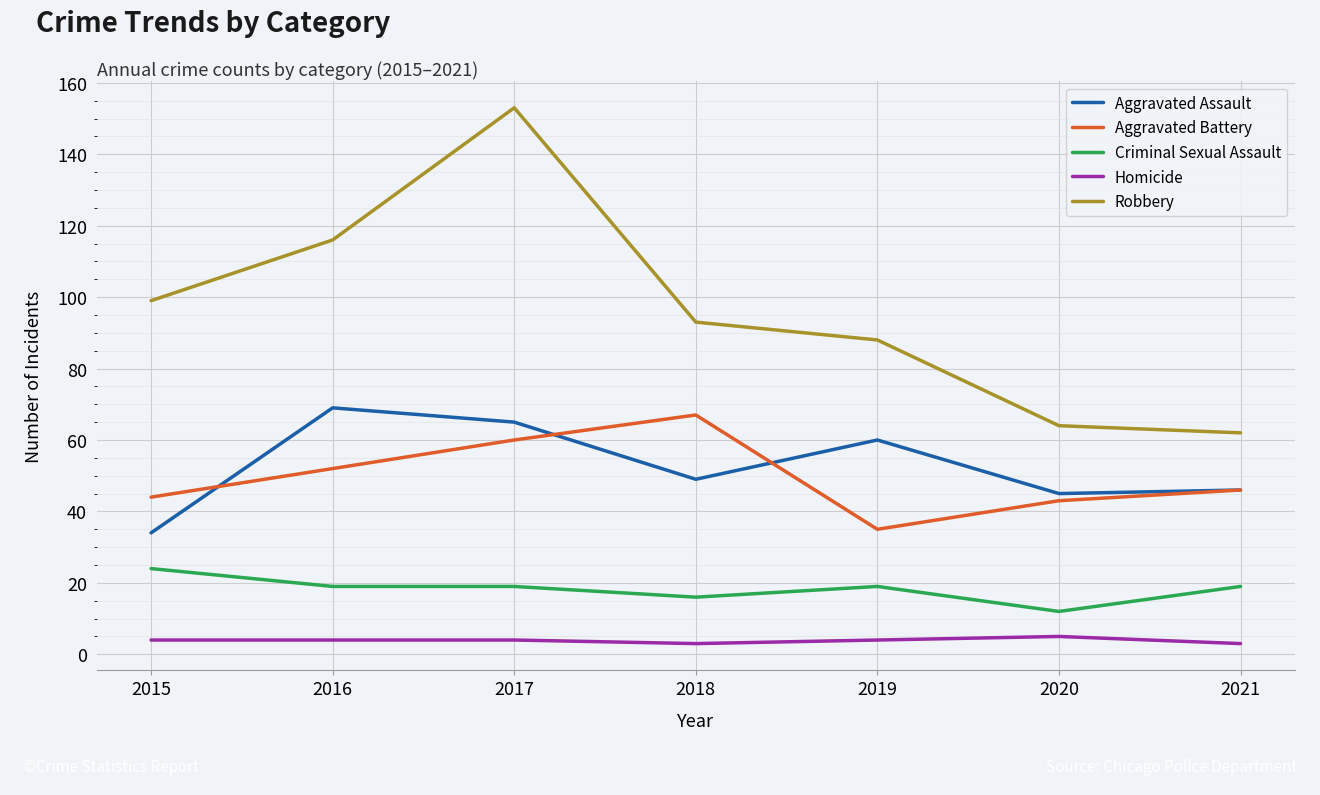

At 2017, list the series in order from smallest to largest.

Homicide, Criminal Sexual Assault, Aggravated Battery, Aggravated Assault, Robbery